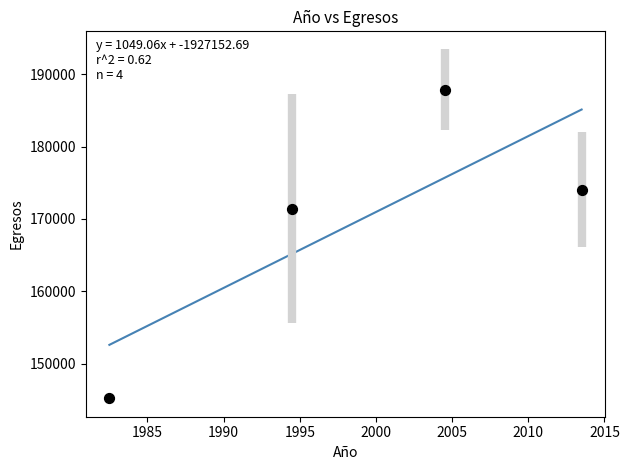

What is the average Y value?

169646.3